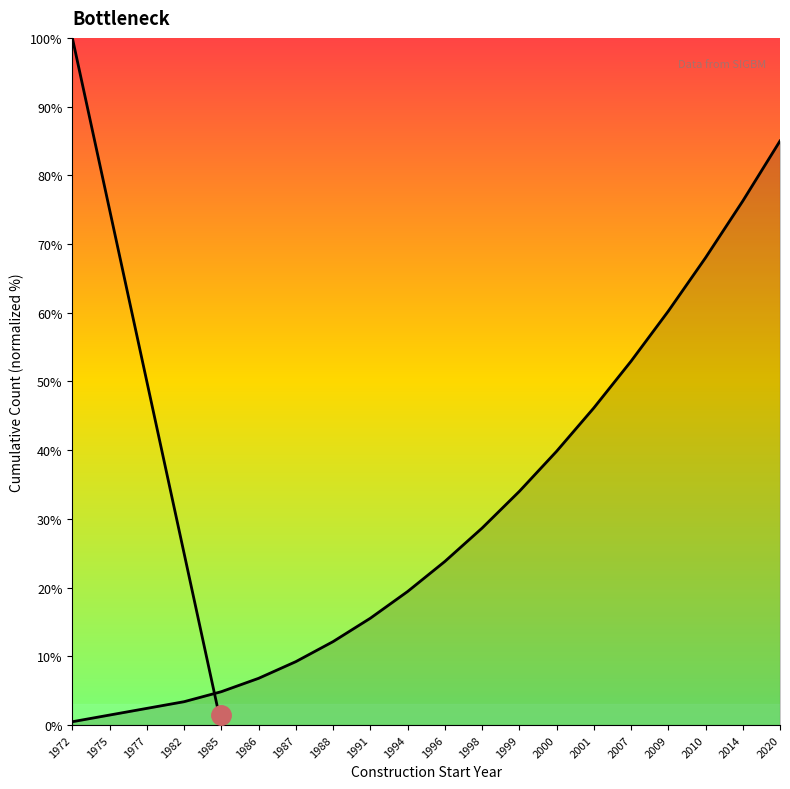

Does the chart display data point markers on the line(s)?

No